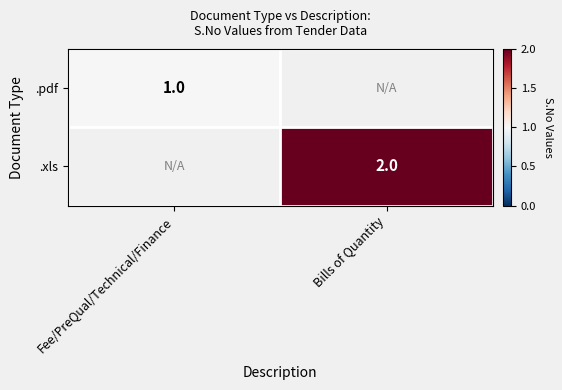

Is it true that .pdf equals 2 at Fee/PreQual/Technical/Finance?

False